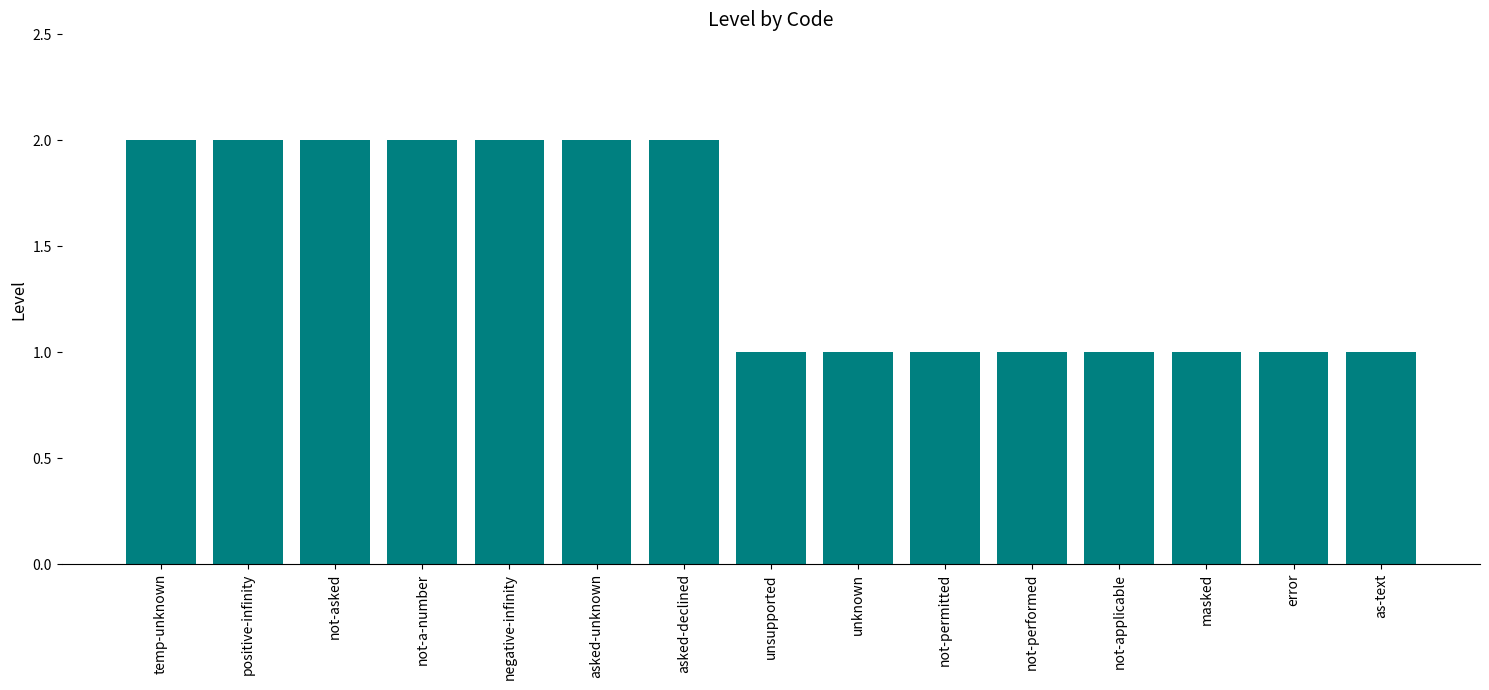

What is the label of the 2nd bar from the right?

error